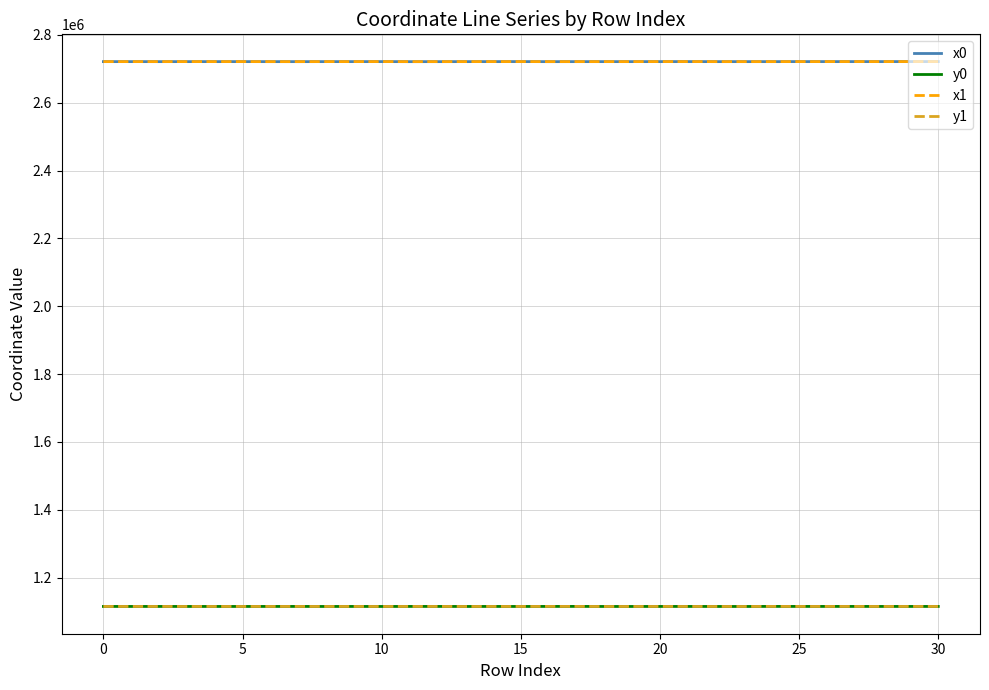

What is the sum of all x0 values?

84359172.8